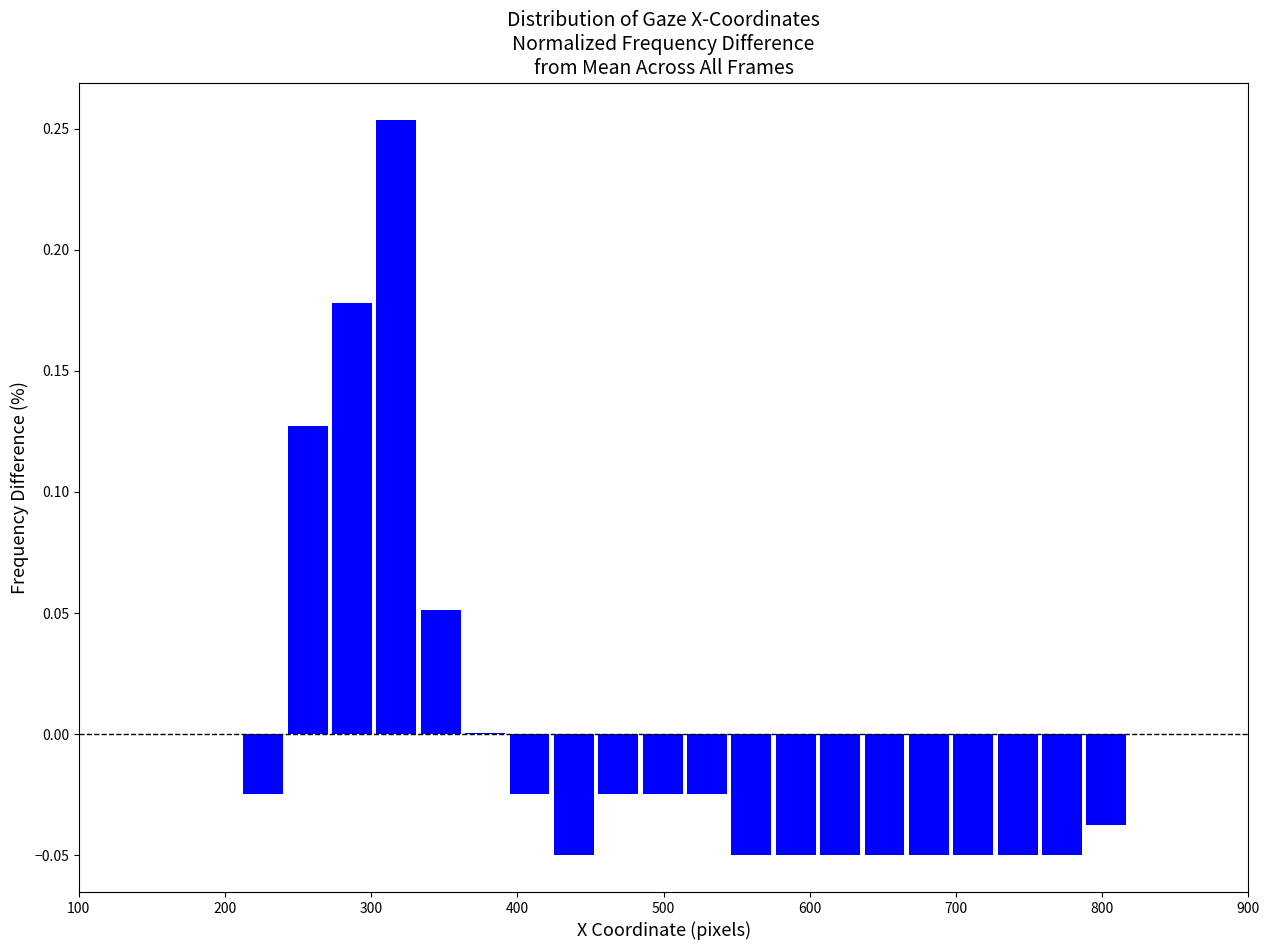

Read against the x-axis, roughly where is the centre of the tallest bar?

320